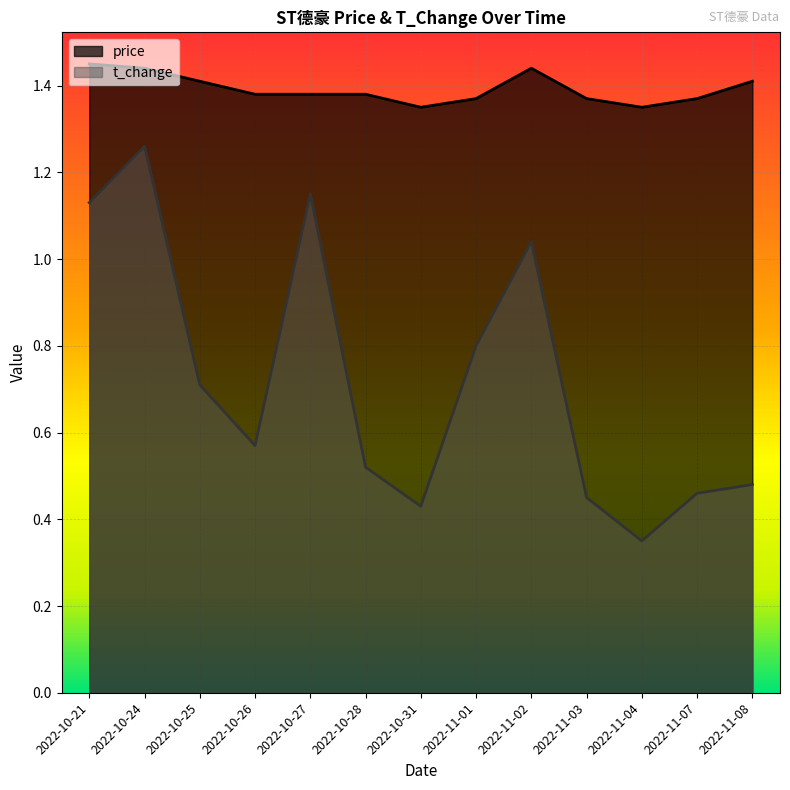

What is the difference between the highest and lowest values at 2022-10-26?

0.8